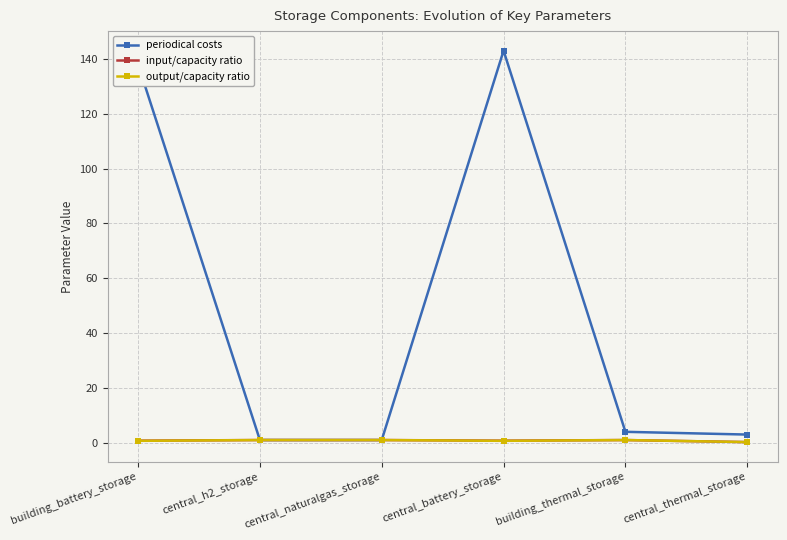

True or false: periodical costs has more than 1 interior local peaks.

False